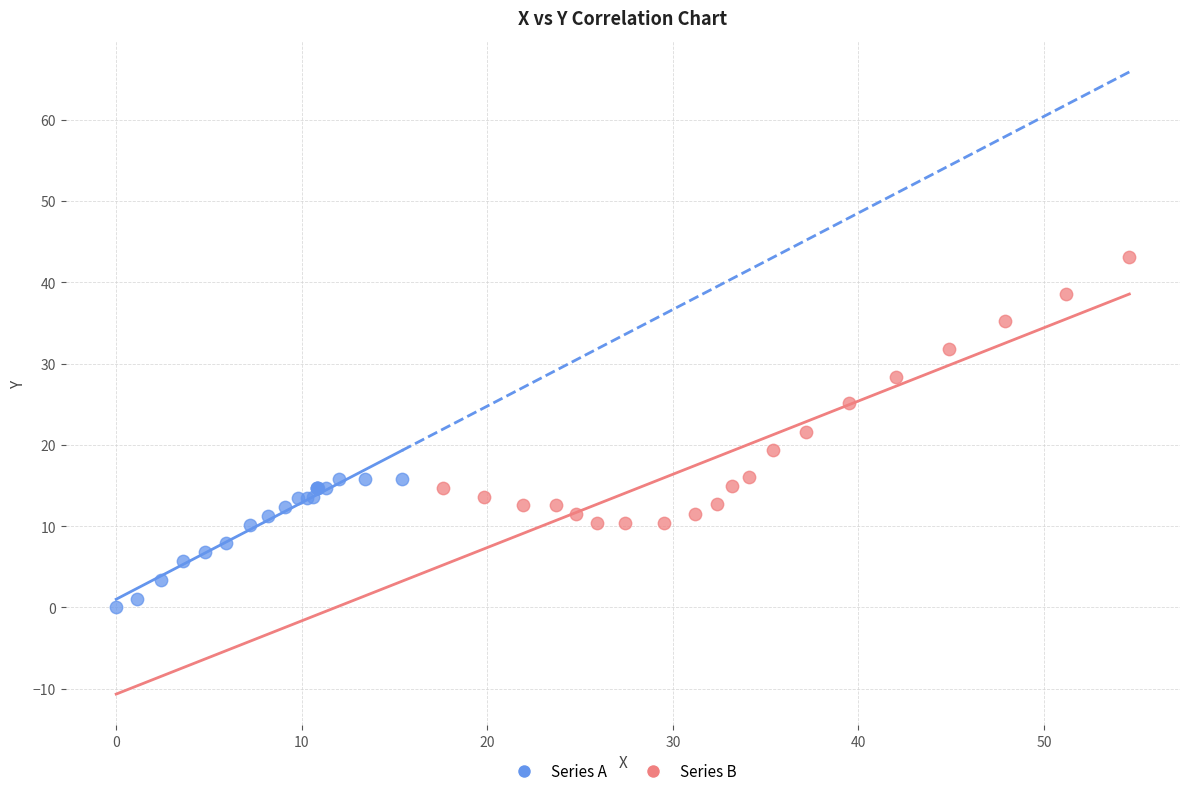

Which series contains the highest Y value?

Series B